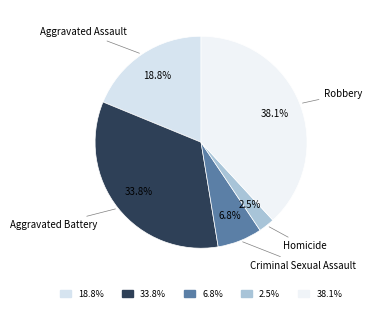

Rank the categories by value from lowest to highest.

2.5%, 6.8%, 18.8%, 33.8%, 38.1%